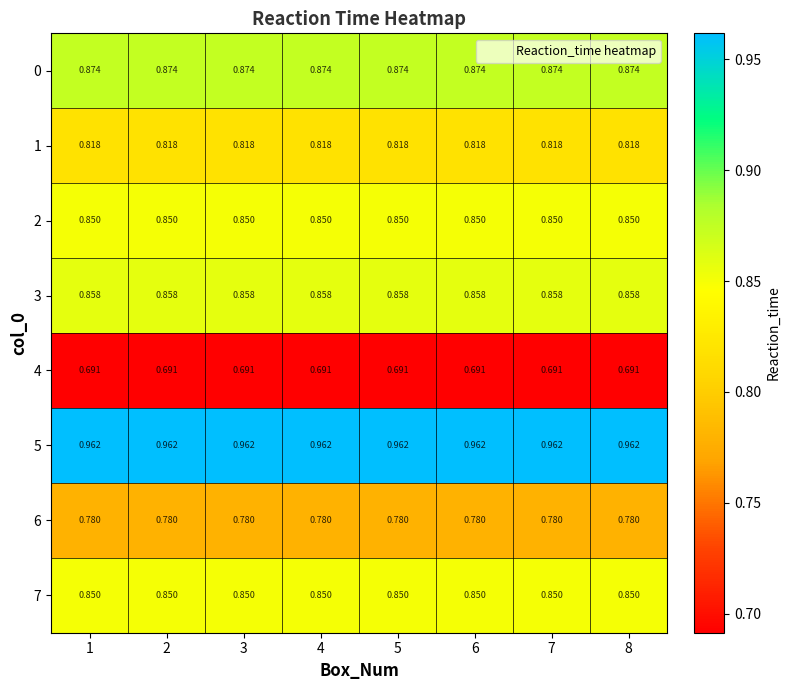

How many distinct data groups are displayed?

8